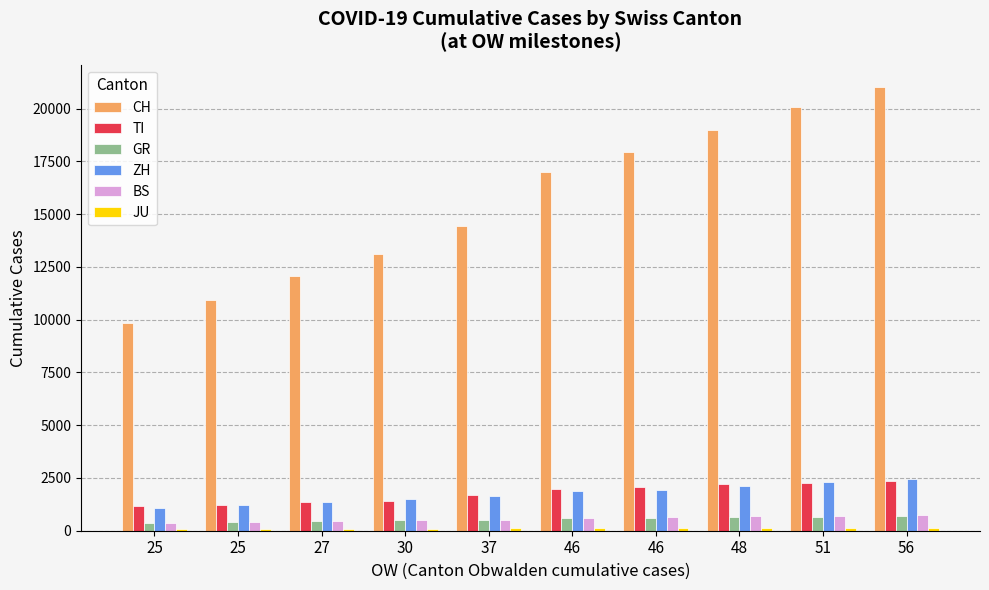

How many bars are there in each group?

6